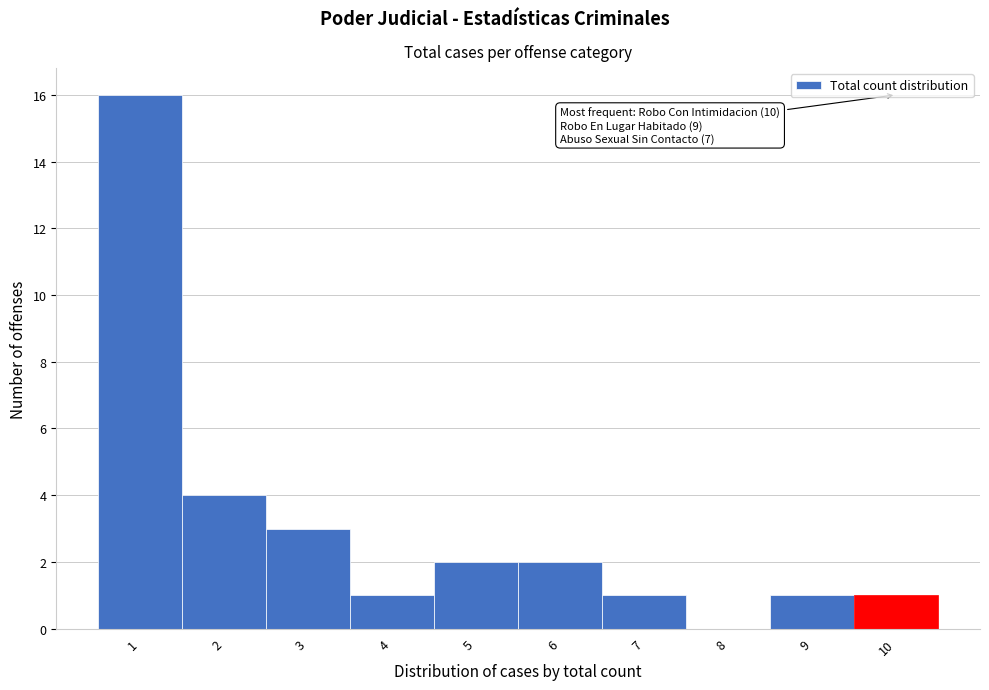

Which range on the x-axis has the tallest bar?

0.5 to 1.5